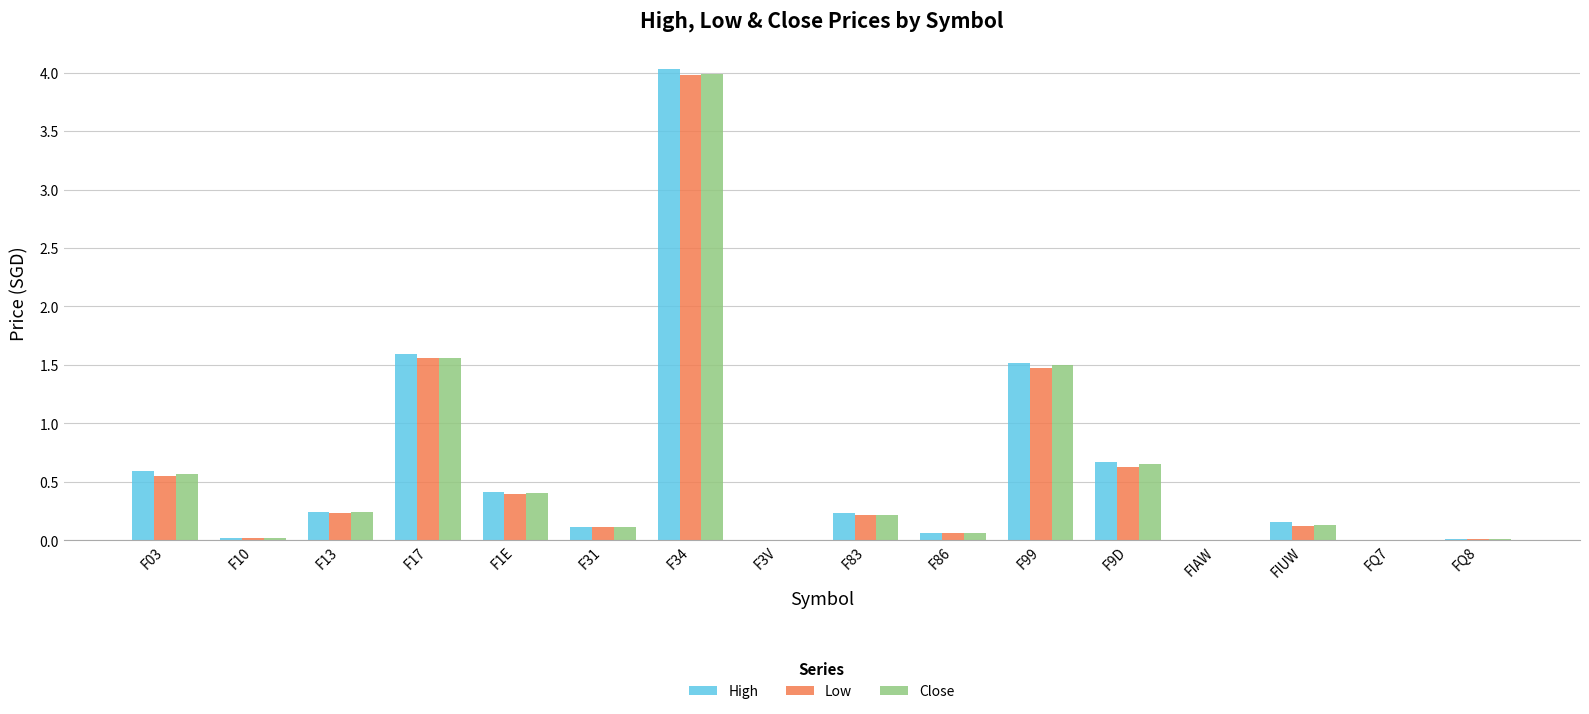

Between F03 and F3V, which series saw the biggest shift?

High